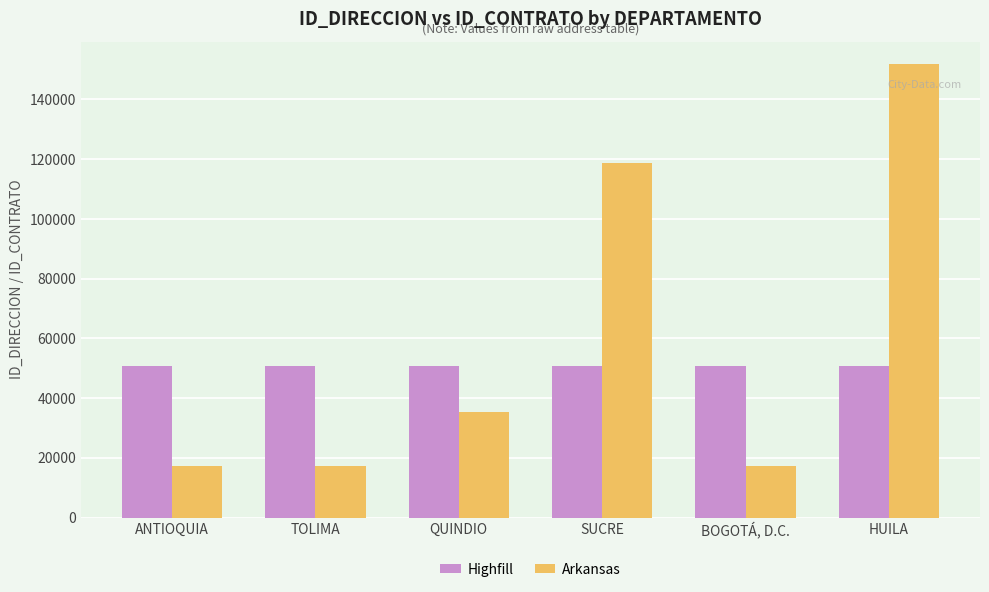

Is the value of Arkansas at QUINDIO greater than the value of Highfill at QUINDIO?

No